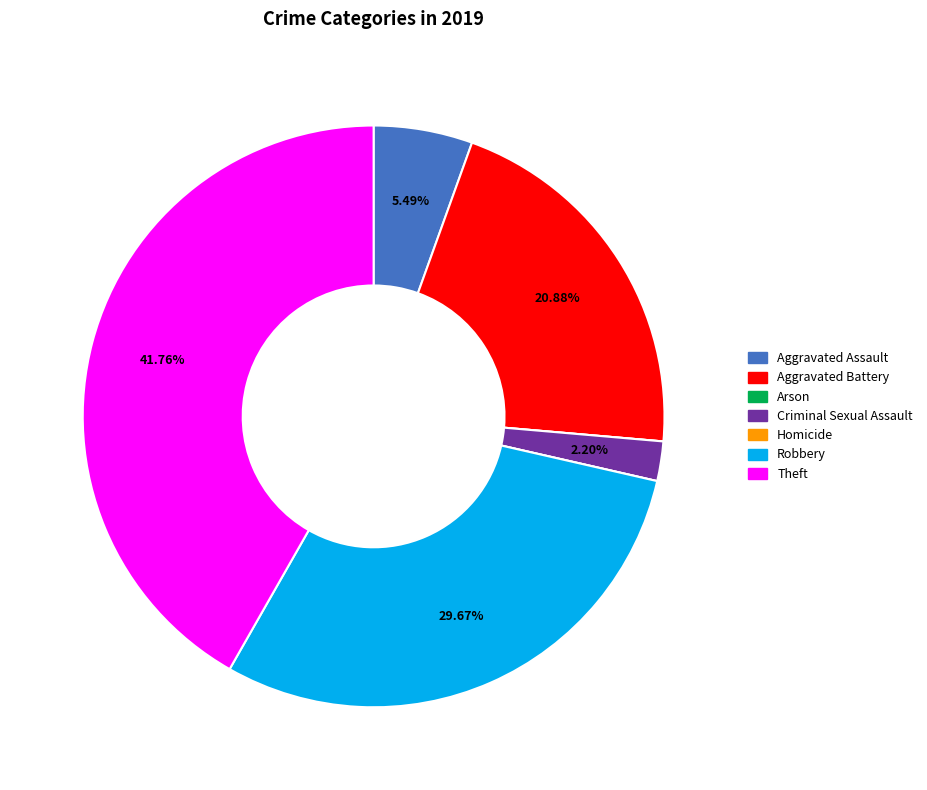

Does Robbery represent more than half of the total?

No